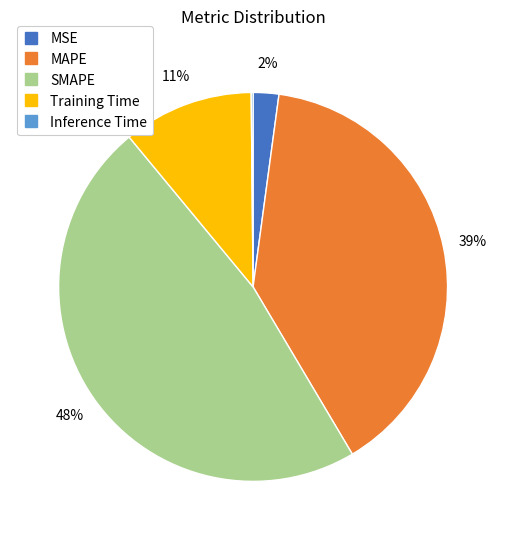

The MAPE slice represents 52% of the pie. True or false?

False